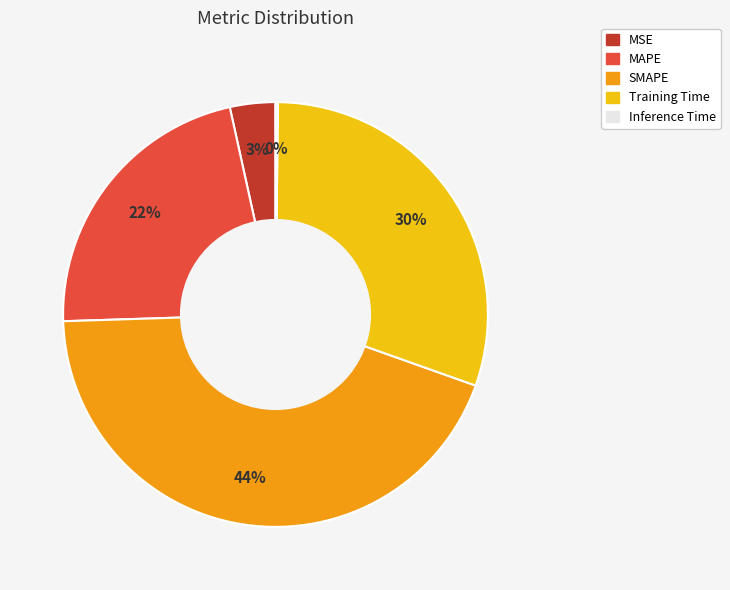

The Training Time slice represents 43% of the pie. True or false?

False